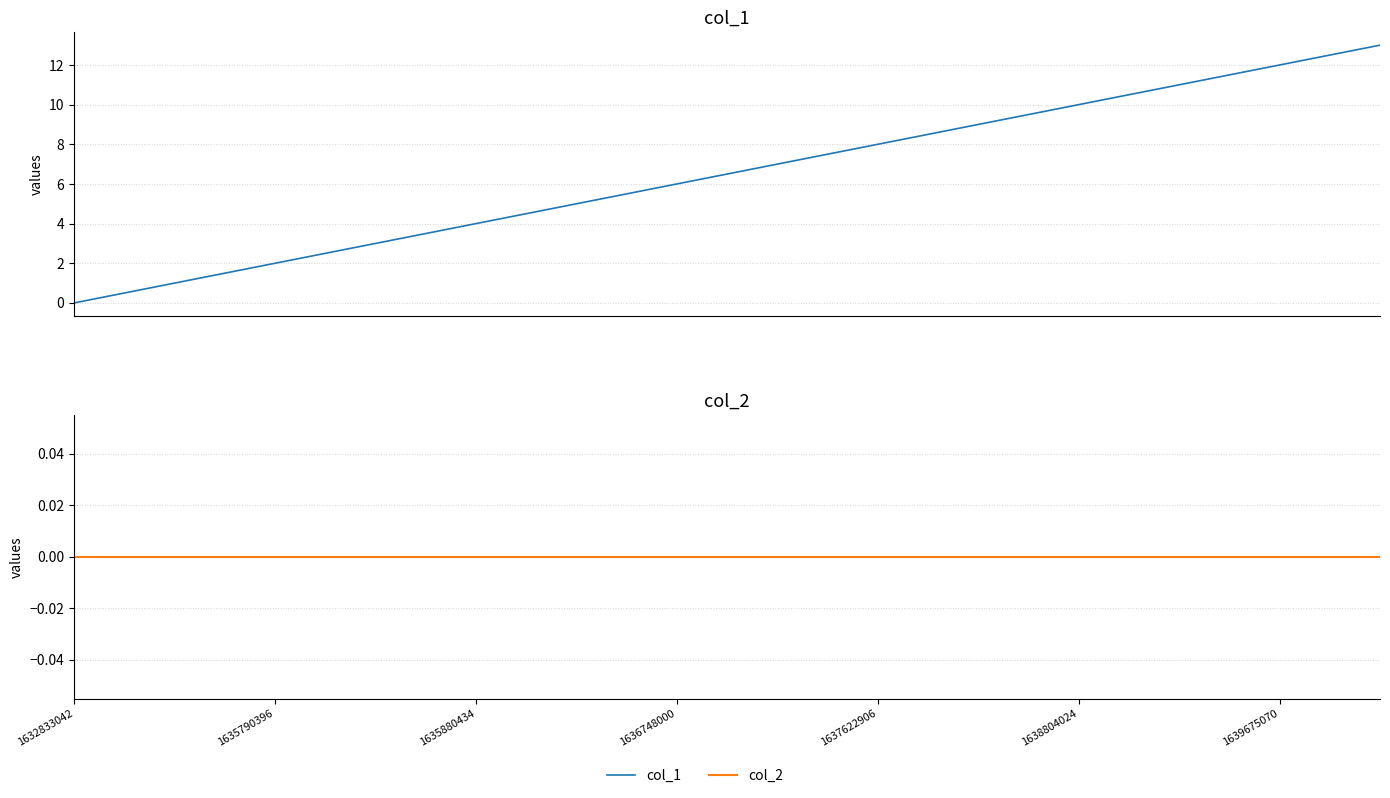

What is the value of the col_1 point at the 11th from the left?

10